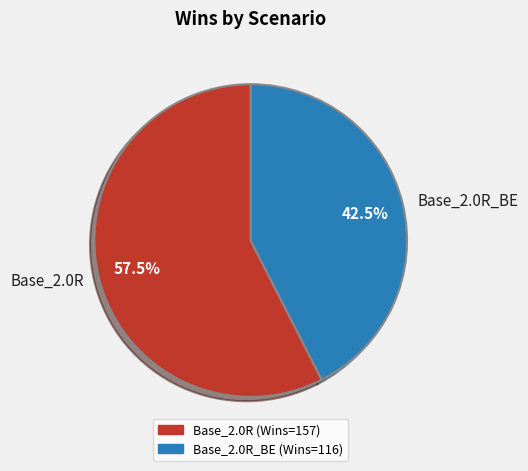

To the nearest percent, what is the combined percentage of Base_2.0R_BE and Base_2.0R?

100%